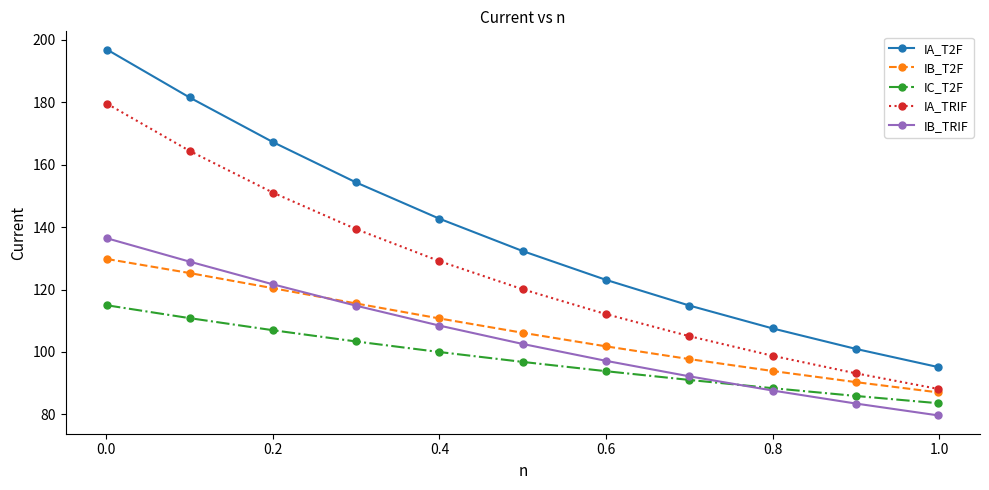

Which series has the largest range (max minus min)?

IA_T2F